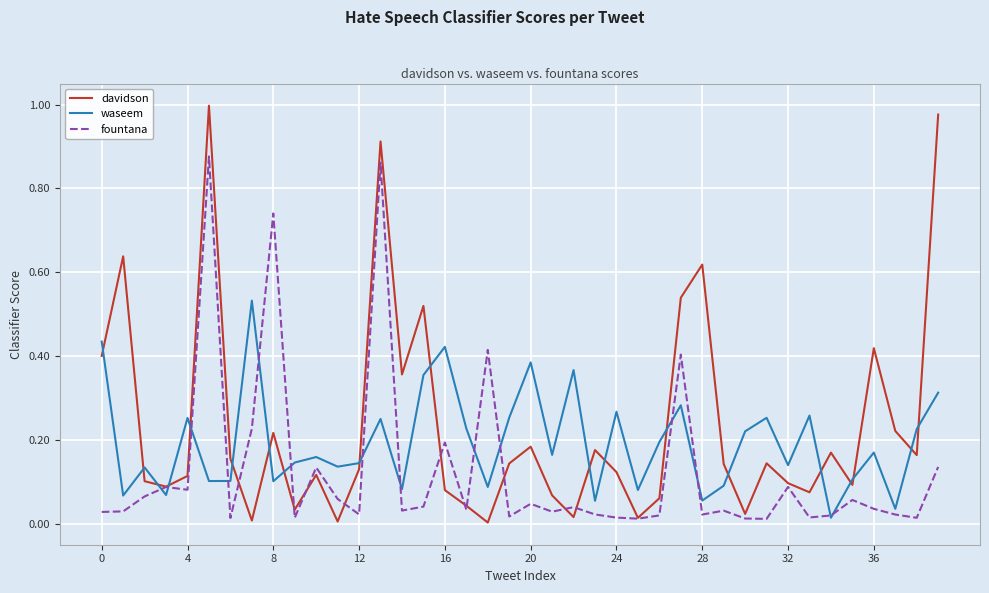

Rank the series by their average value, from highest to lowest.

davidson, waseem, fountana